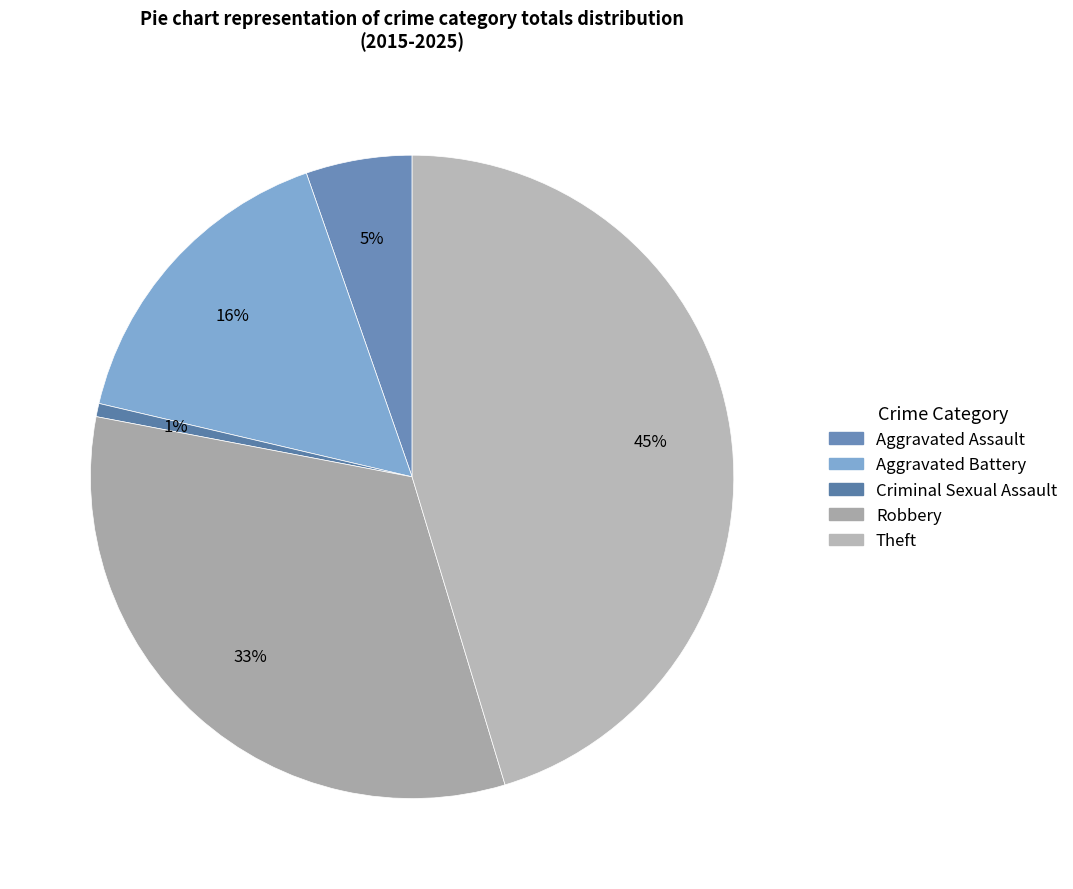

The Aggravated Assault slice represents 5% of the pie. True or false?

True